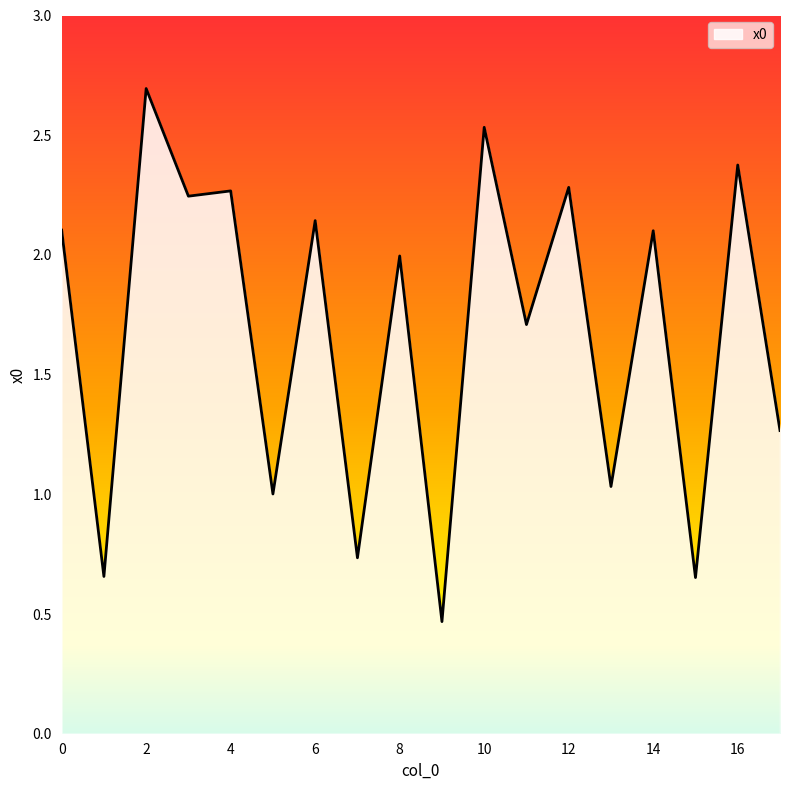

Does the chart display data point markers on the line(s)?

No